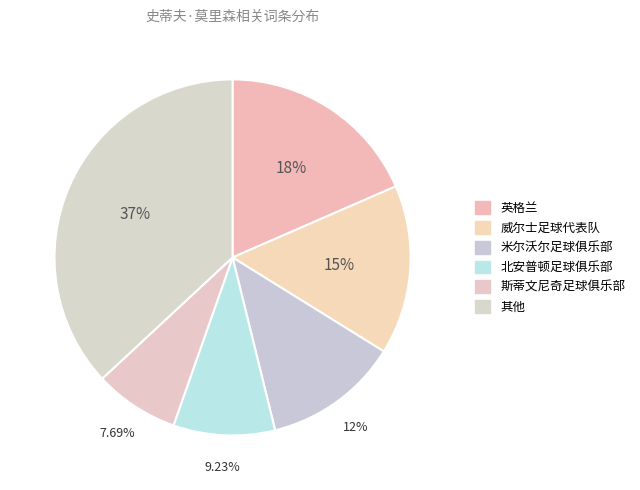

Count the number of slices in the pie.

6